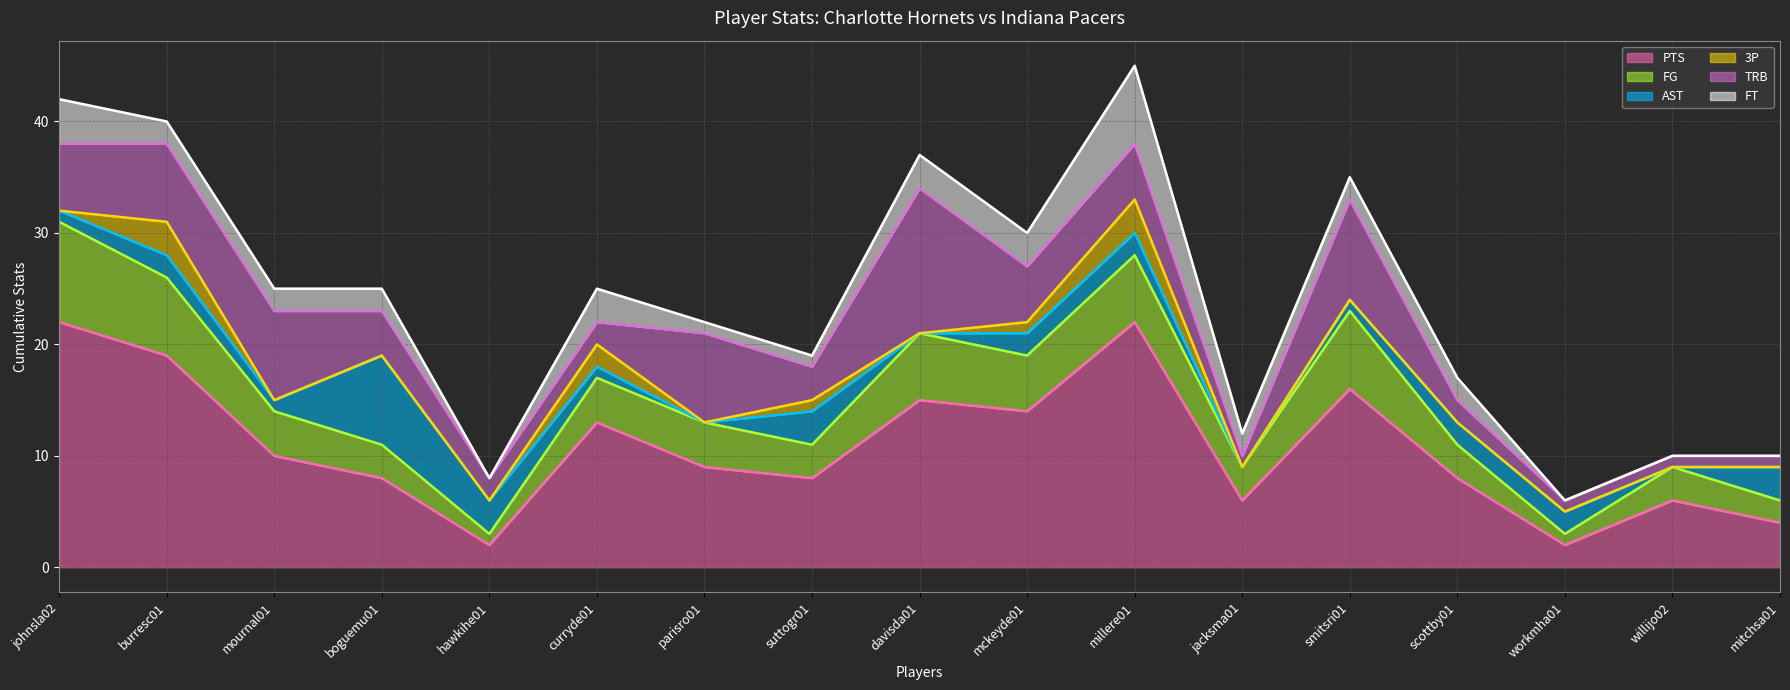

At how many categories does at least one series exceed 43?

1